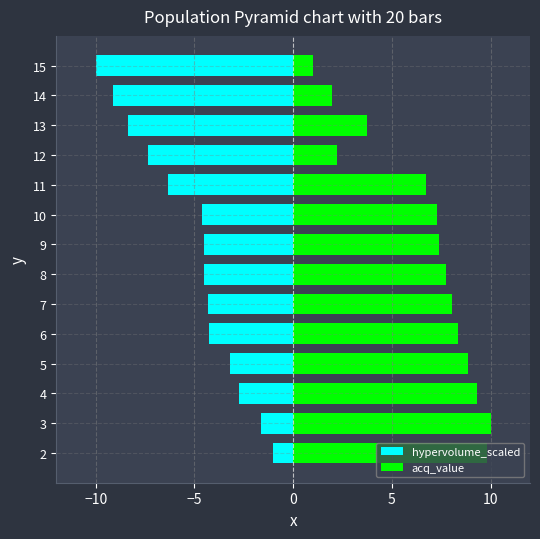

True or false: acq_value has a value of 3.4 at 12.

False